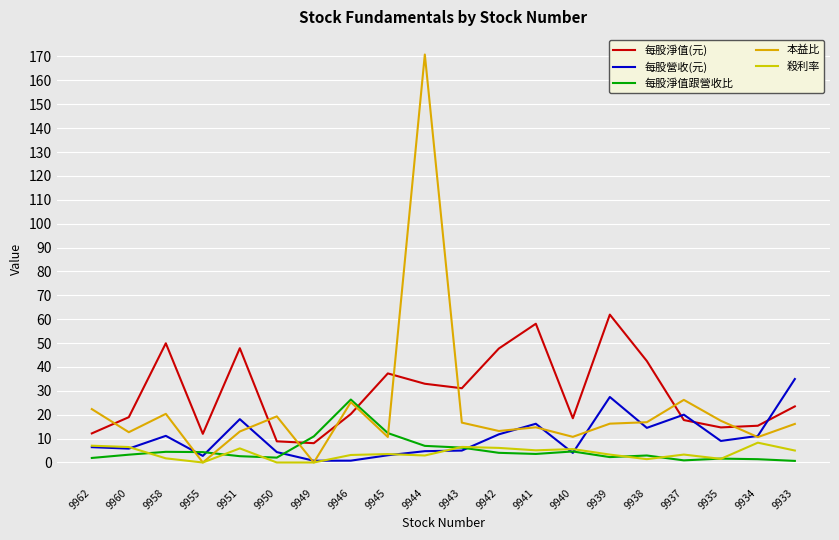

Is the value of 每股淨值跟營收比 at 9945 greater than the value of 本益比 at 9945?

Yes